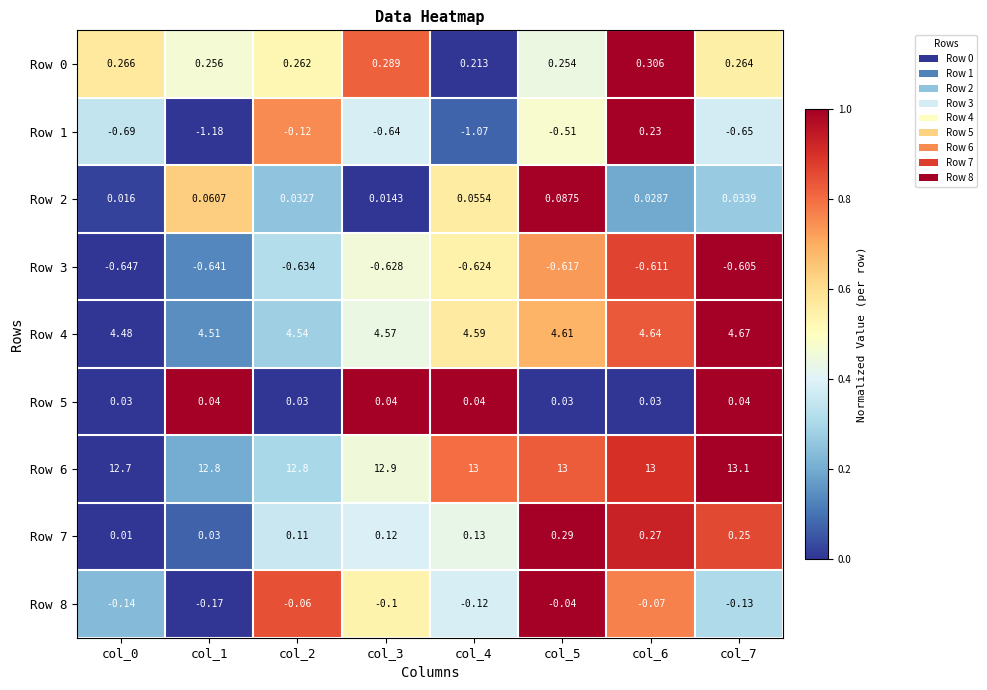

Is the value of Row 6 at col_1 greater than the value of Row 5 at col_1?

Yes